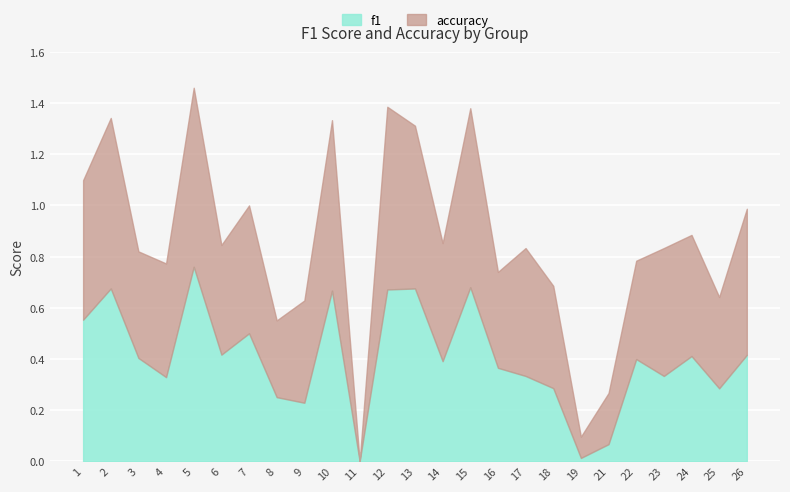

What is the approximate value of accuracy at 25?

0.4